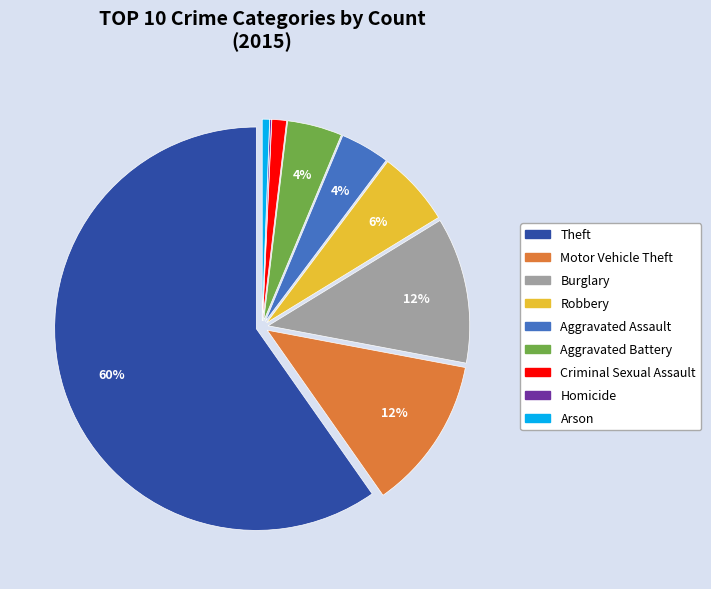

What is the ratio of the value at Robbery to the value at Motor Vehicle Theft?

0.5